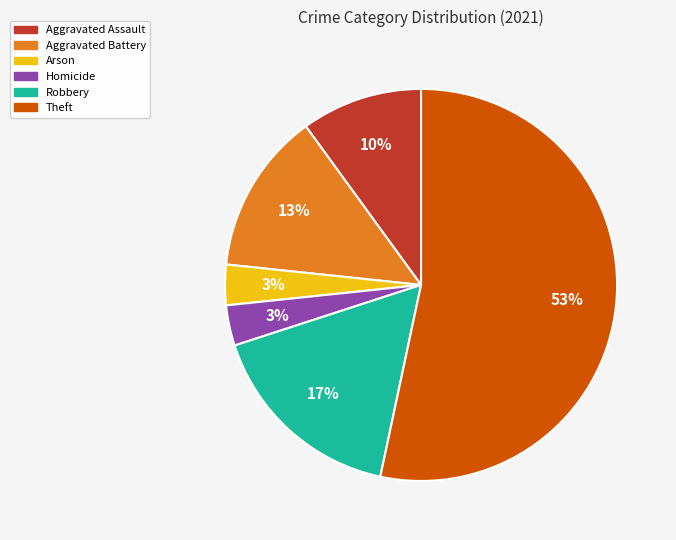

To the nearest percent, what is the average slice percentage?

17%